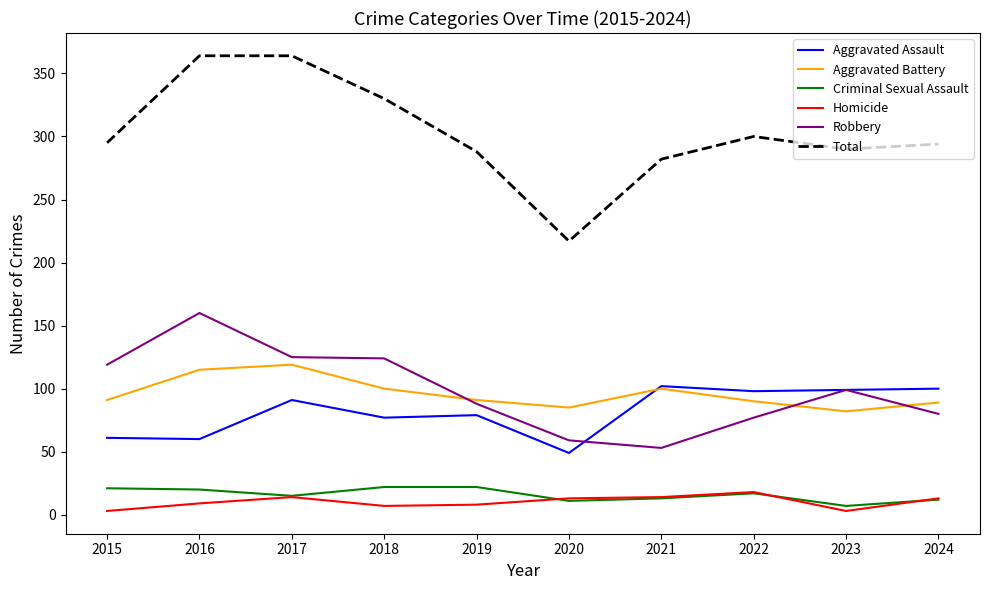

The Homicide series shows 13 at 2024. True or false?

True